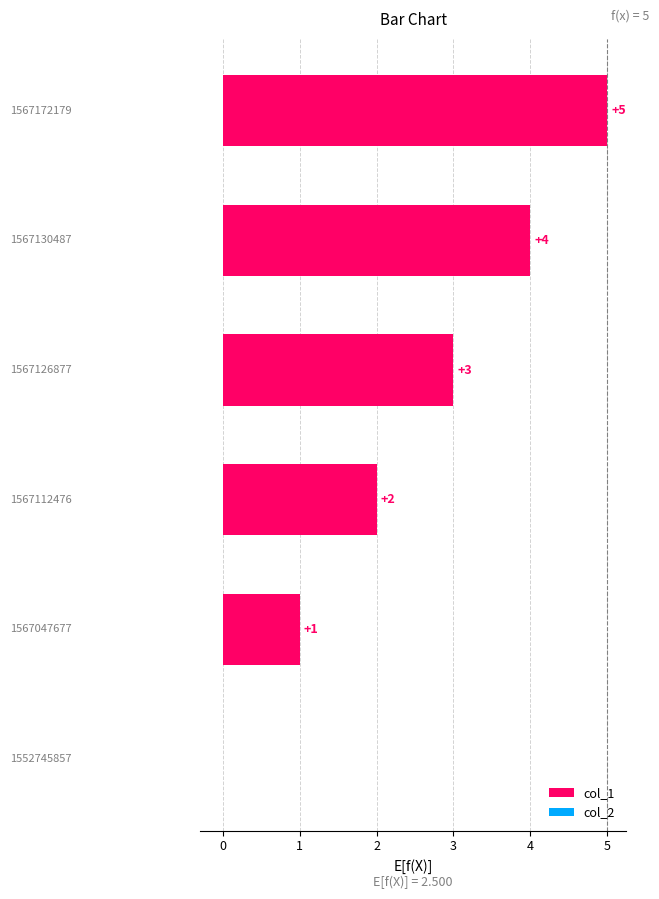

Are the bars horizontal?

Yes